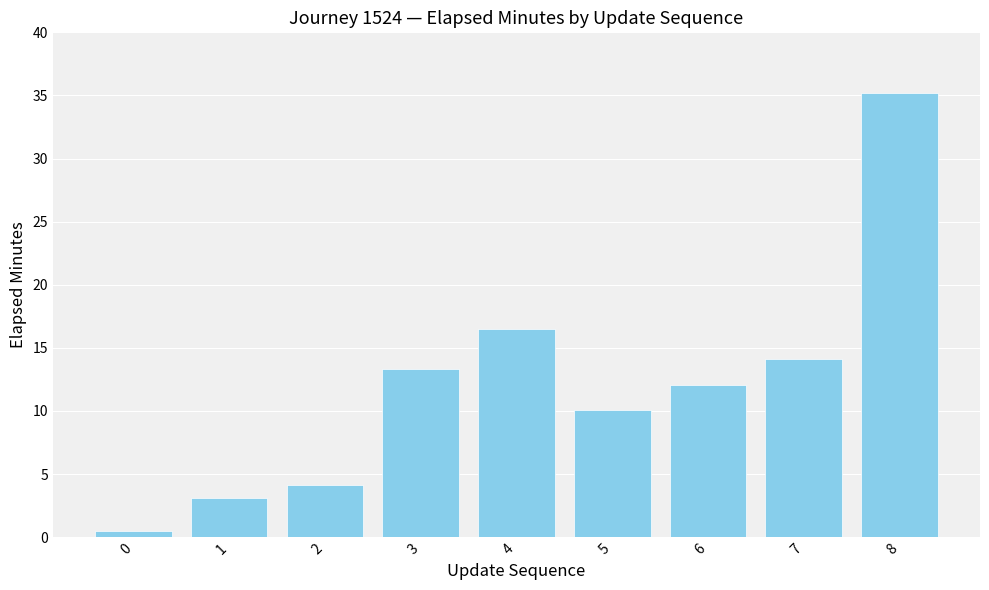

Where is the data nearest to the value 17?

4